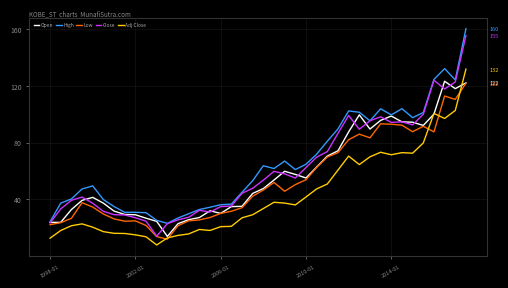

What is the greatest value displayed?

160.0